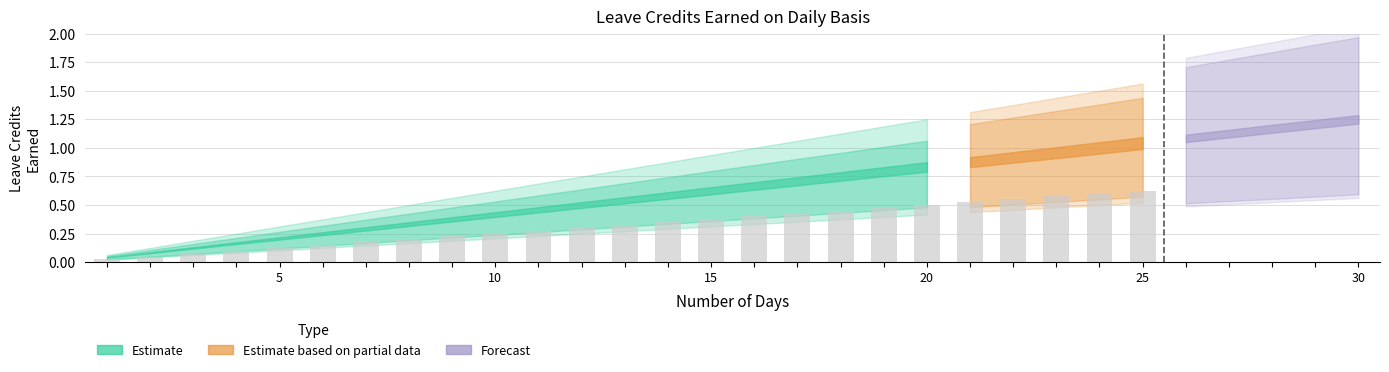

At which category is the sum across all series the highest?

30